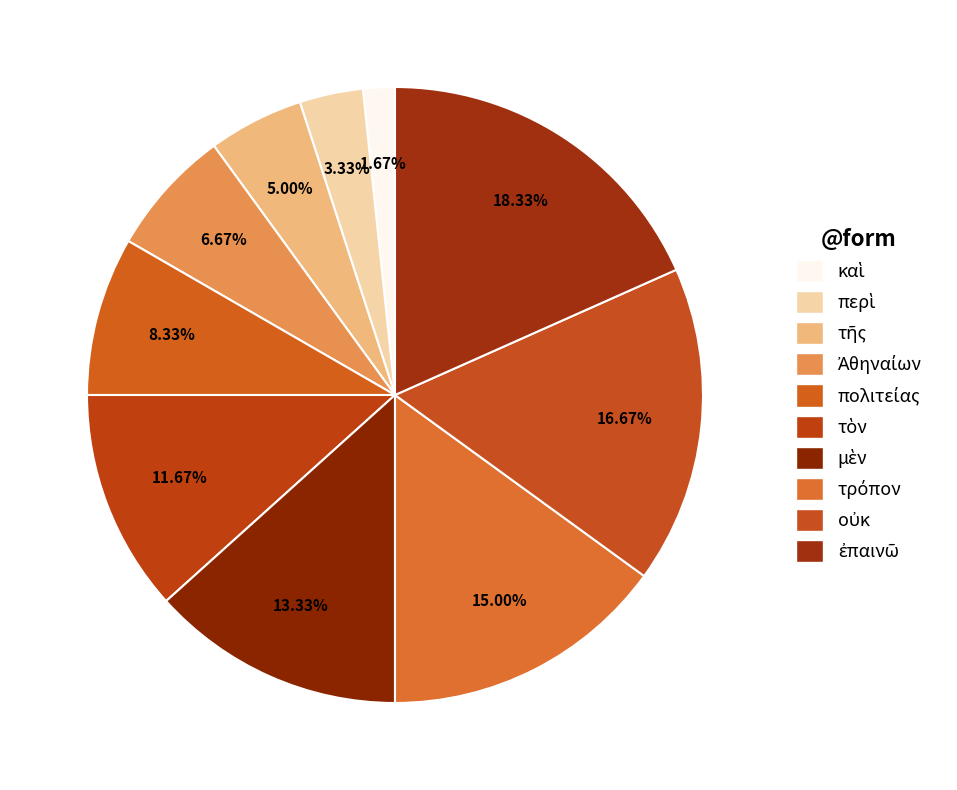

Count the number of slices in the pie.

10